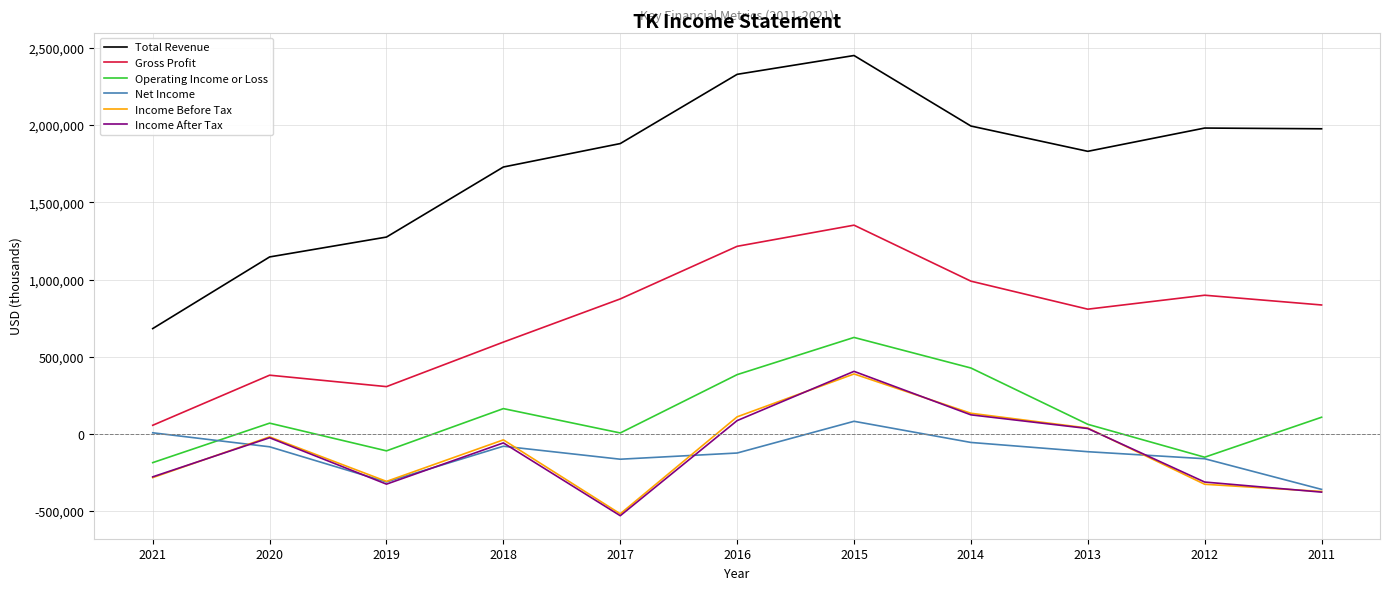

The value of Gross Profit at 2017 is 605305. True or false?

False